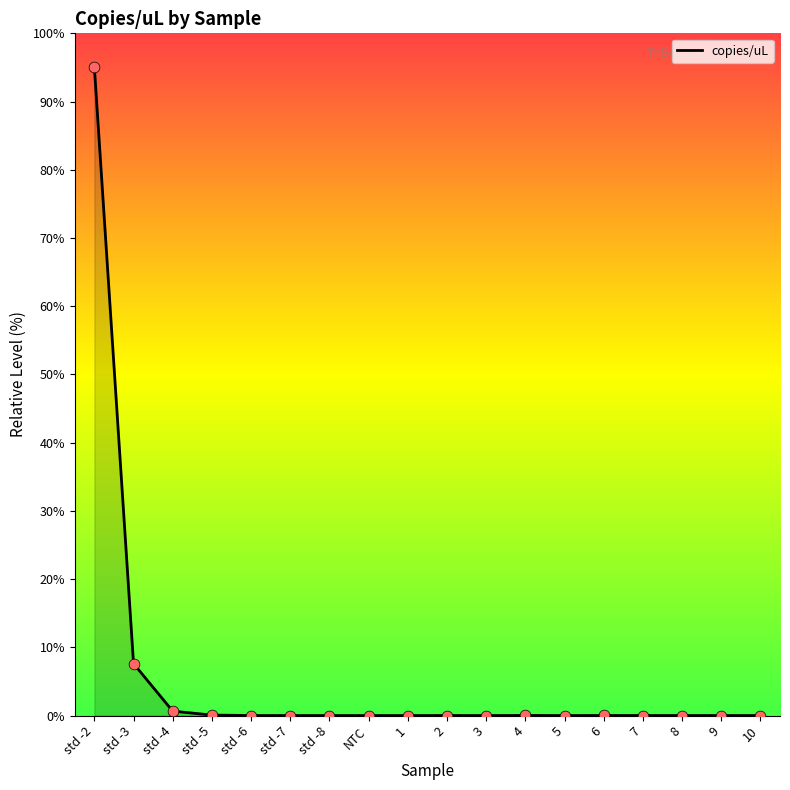

What is the change in value from std -2 to std -4?

-94.4